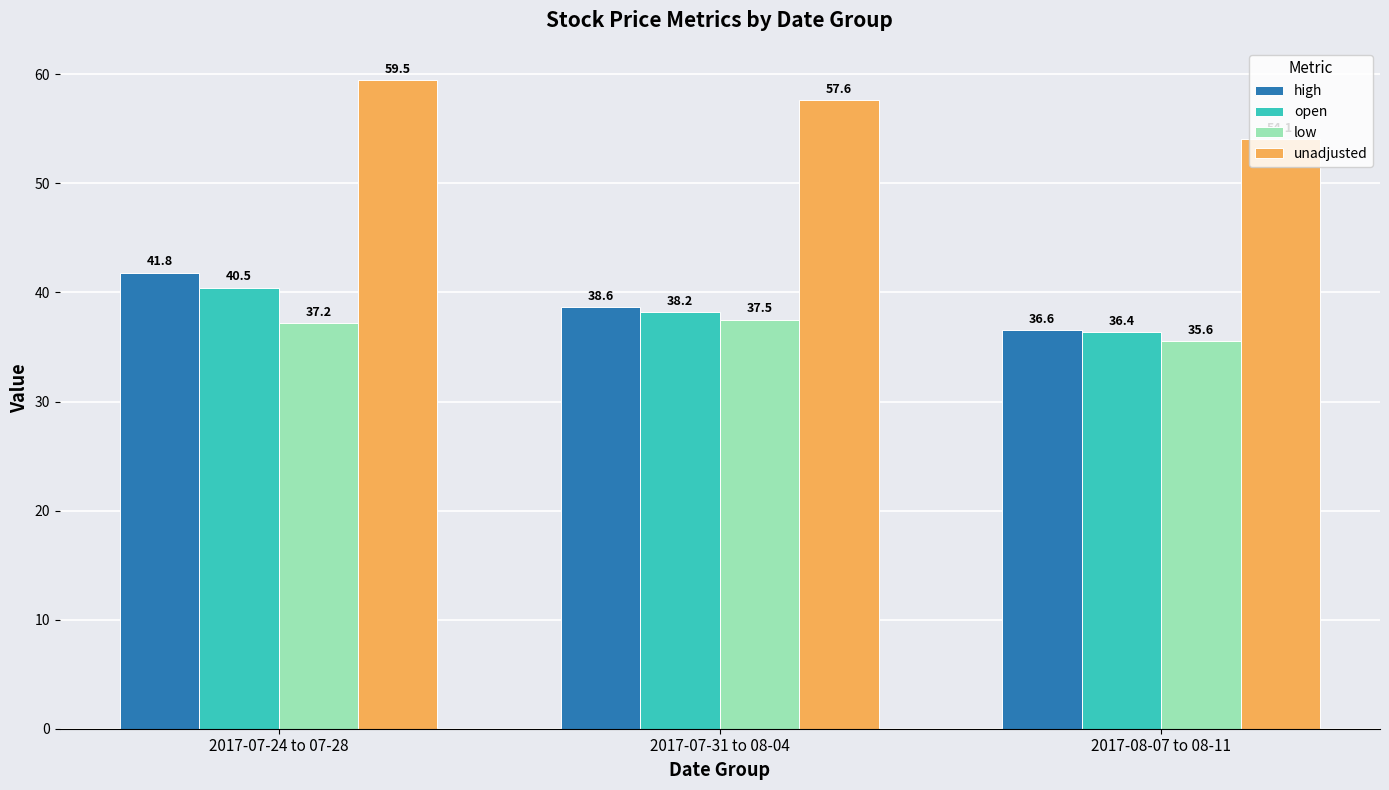

What is the maximum value for unadjusted?

59.5